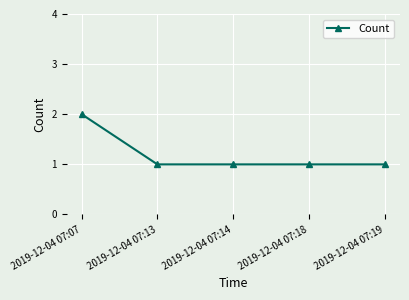

How many lines are shown in the chart?

1